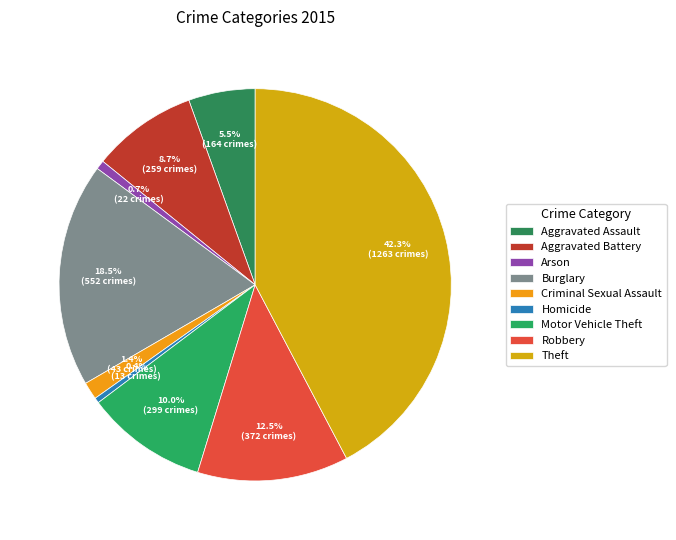

What is the change in value from Aggravated Assault to Motor Vehicle Theft?

+135